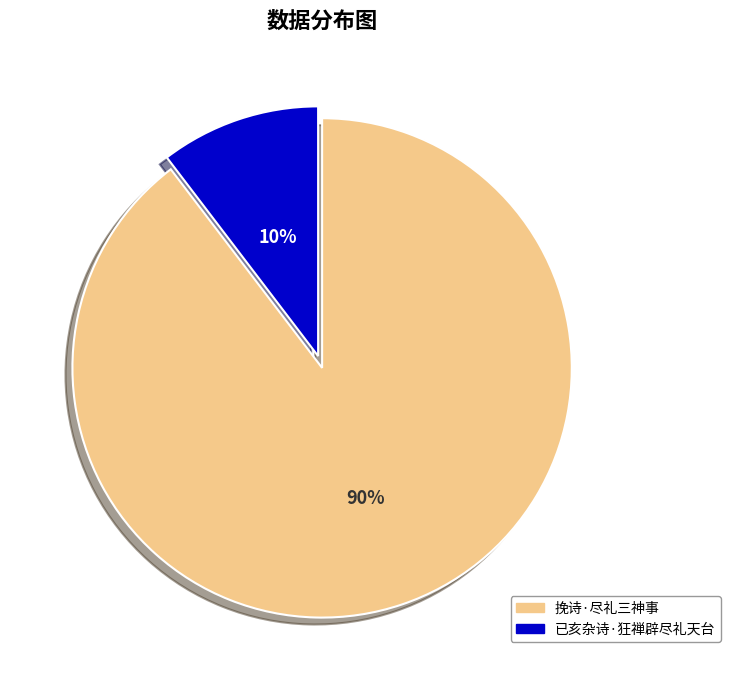

Which slice is the smallest?

已亥杂诗·狂禅辟尽礼天台